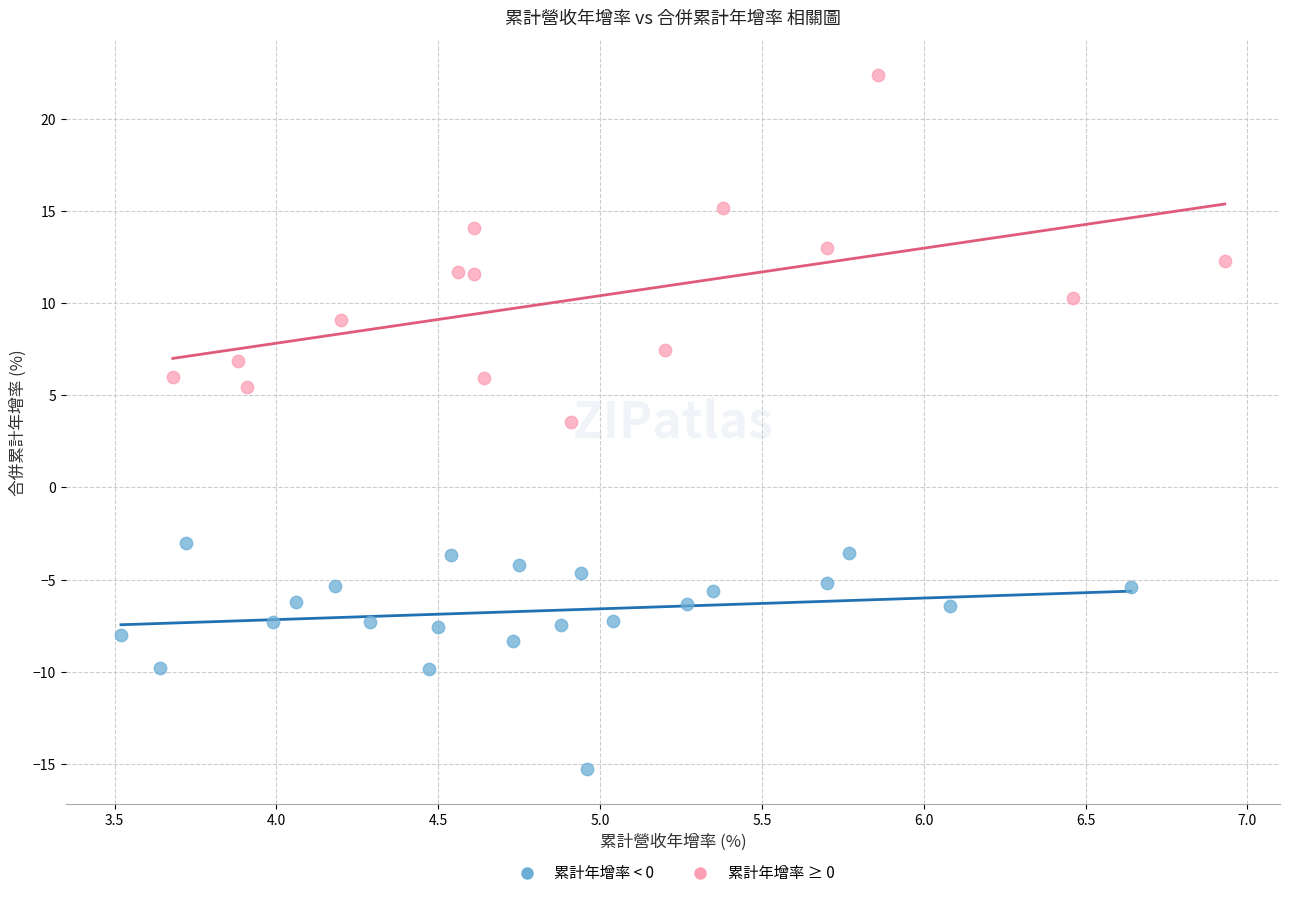

Which series reaches the maximum Y coordinate?

累計年增率 ≥ 0